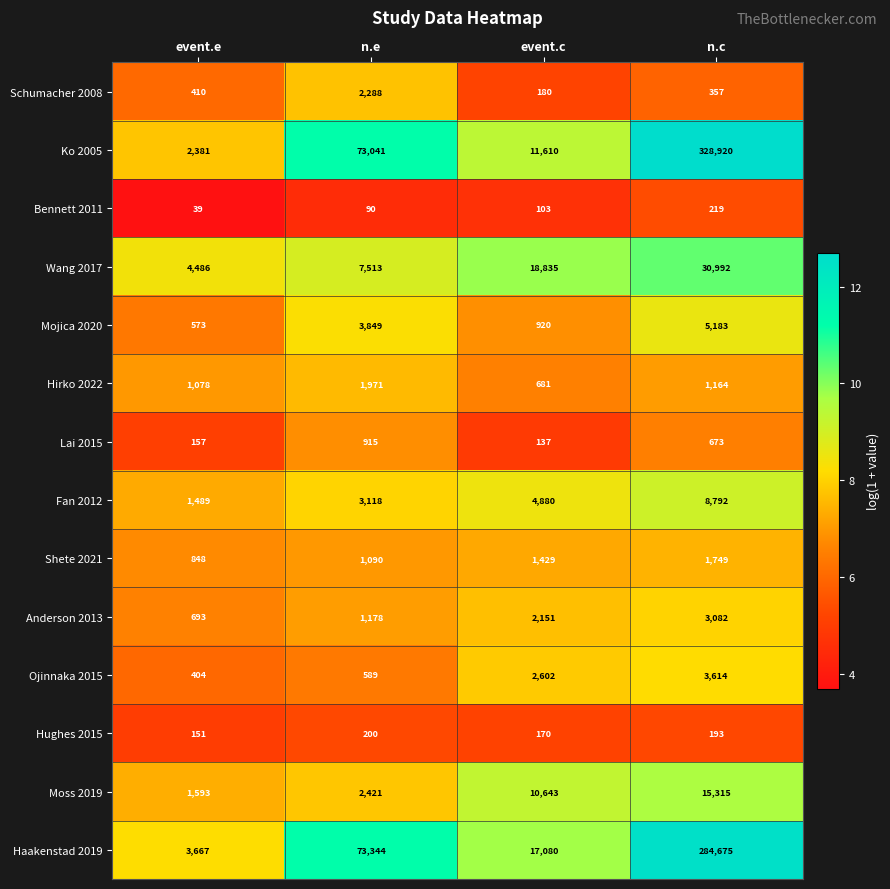

At how many categories does at least one series exceed 4128?

4